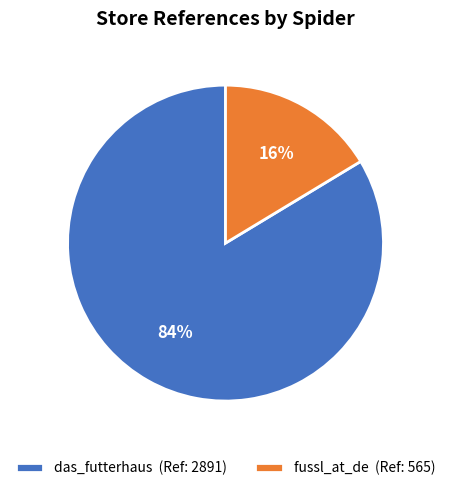

How many segments does this pie chart have?

2